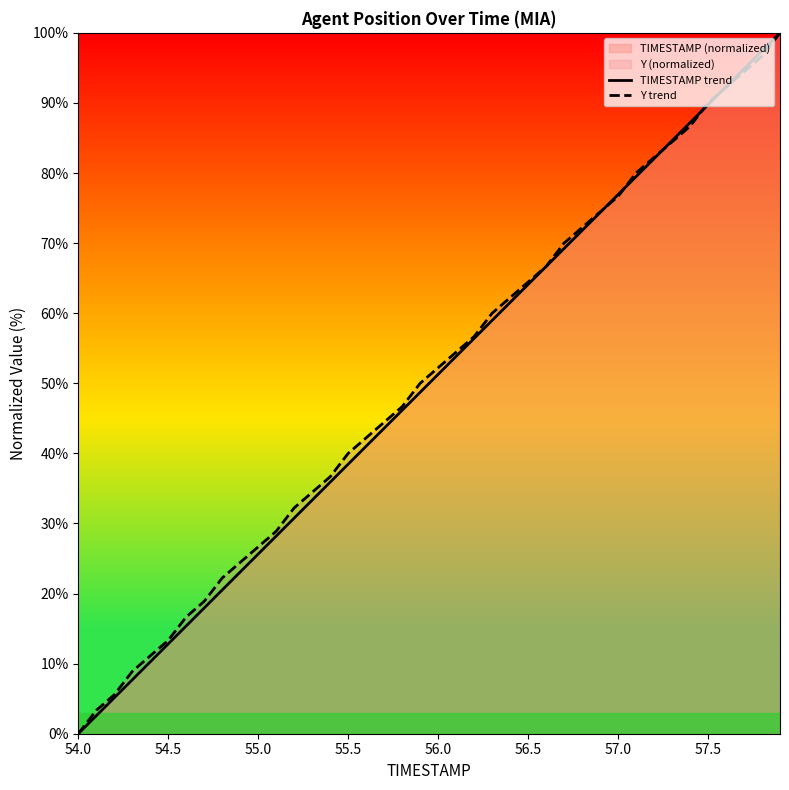

Does the chart have visible grid lines?

No